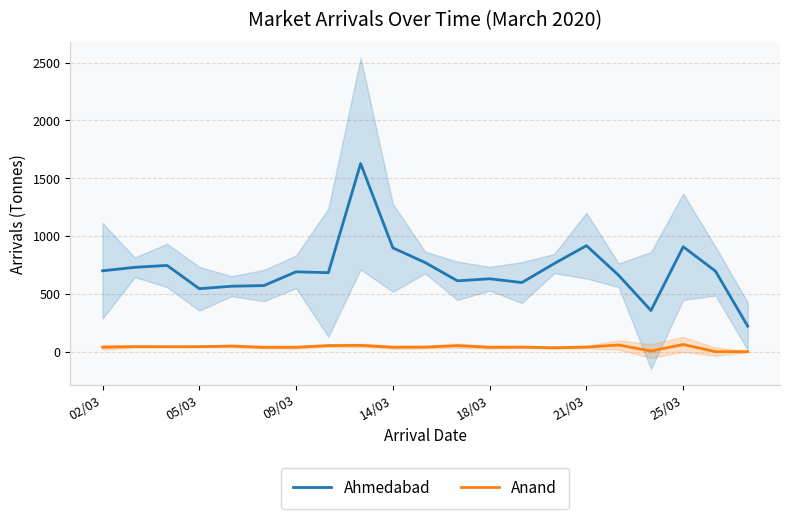

Count the number of categories in the chart.

21